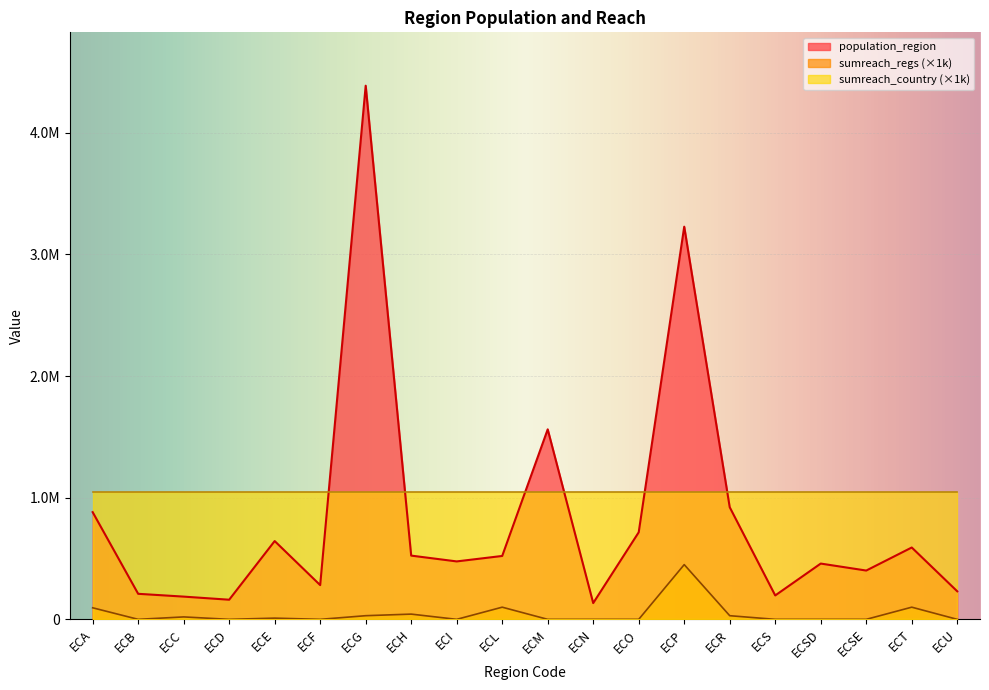

How many data points does each series have?

20